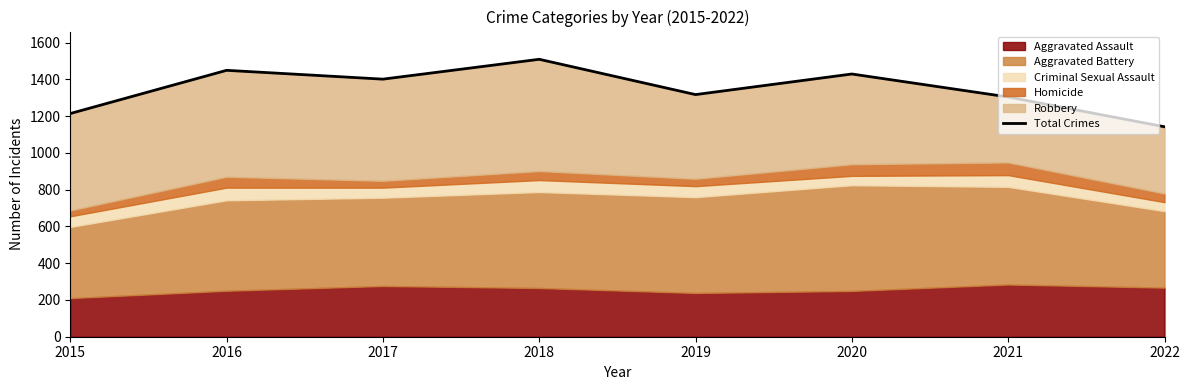

What is the greatest value displayed?

1509